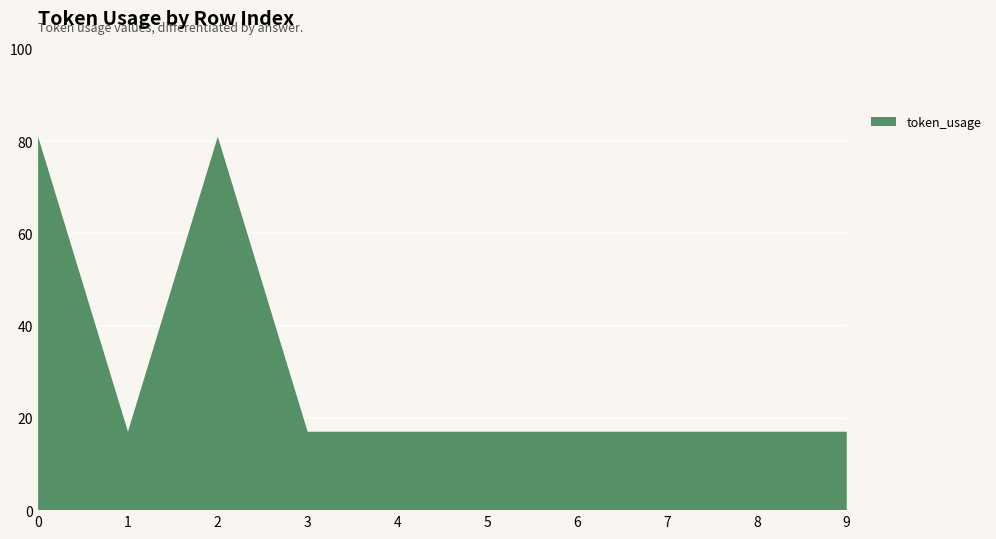

Reading right to left, what are all the values shown in this chart?

9=17	8=17	7=17	6=17	5=17	4=17	3=17	2=81	1=17	0=81